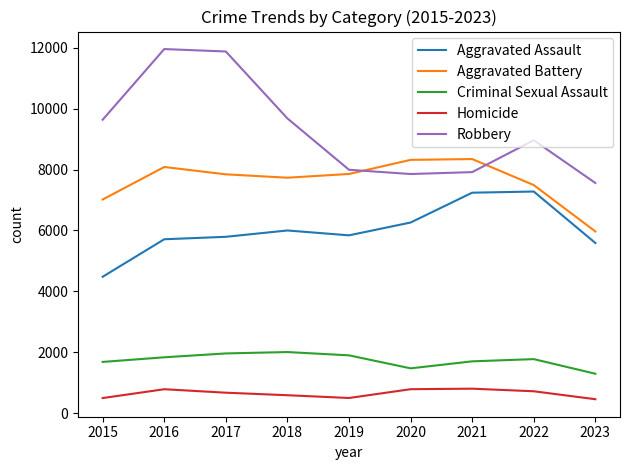

Which series changed the most between 2022 and 2023?

Aggravated Assault